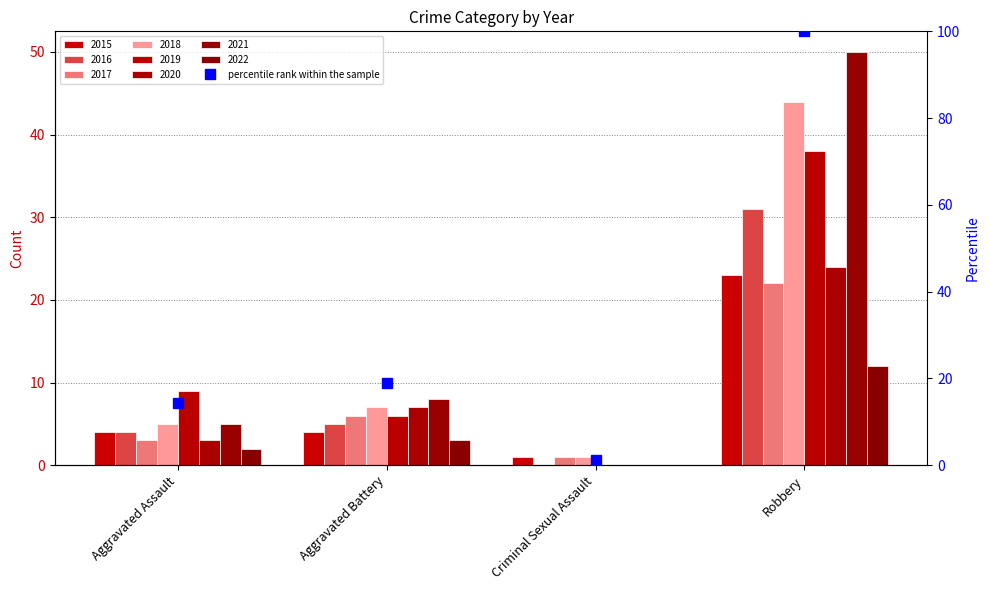

At which label is the value closest to 50?

Aggravated Battery